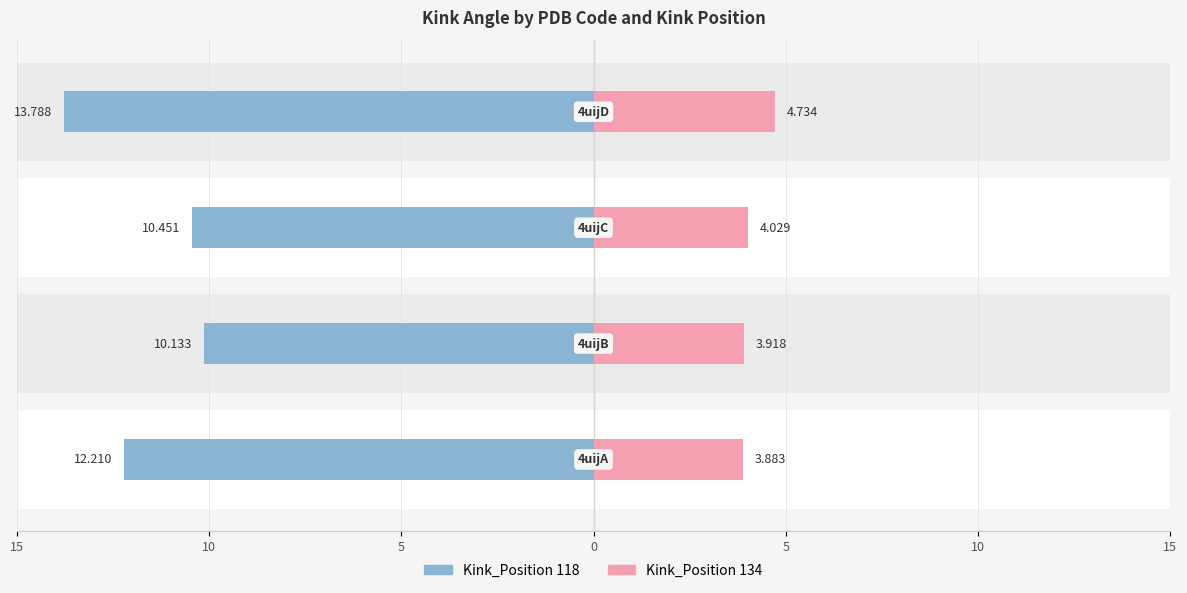

How many distinct data groups are displayed?

2